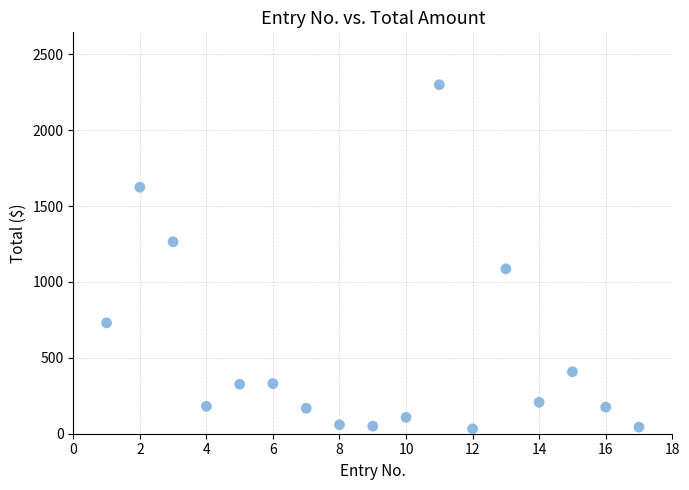

What is the range of X values (max minus min)?

16.0